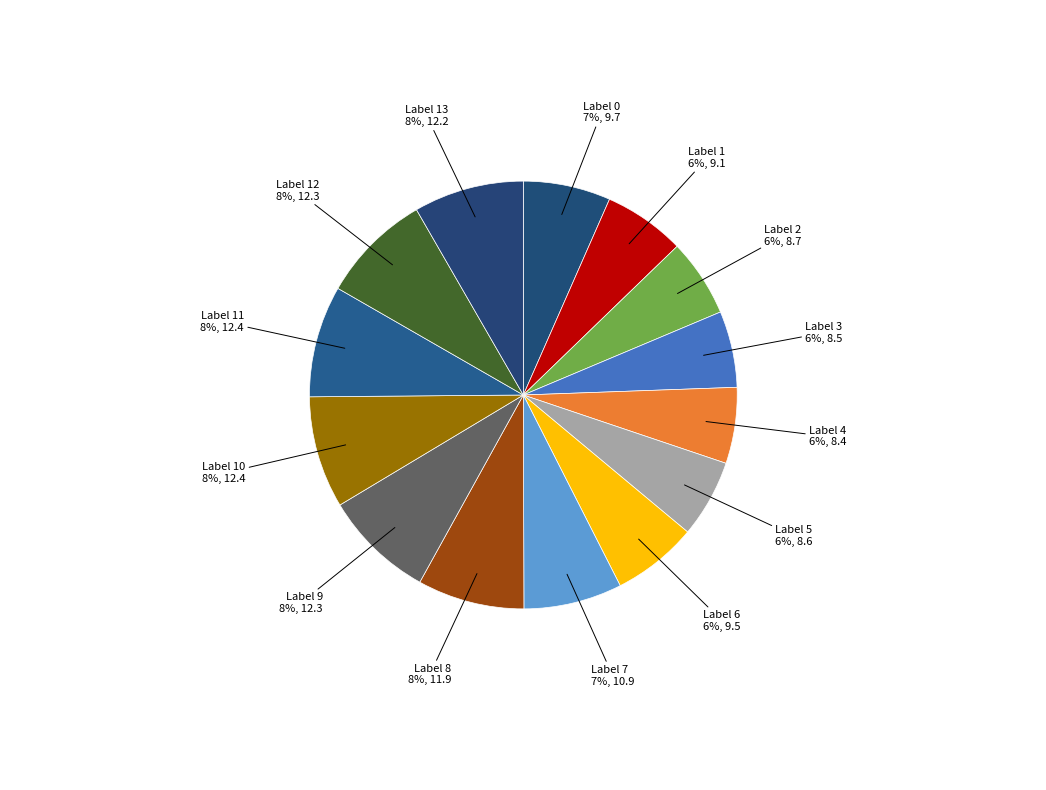

Which slice is the smallest?

4